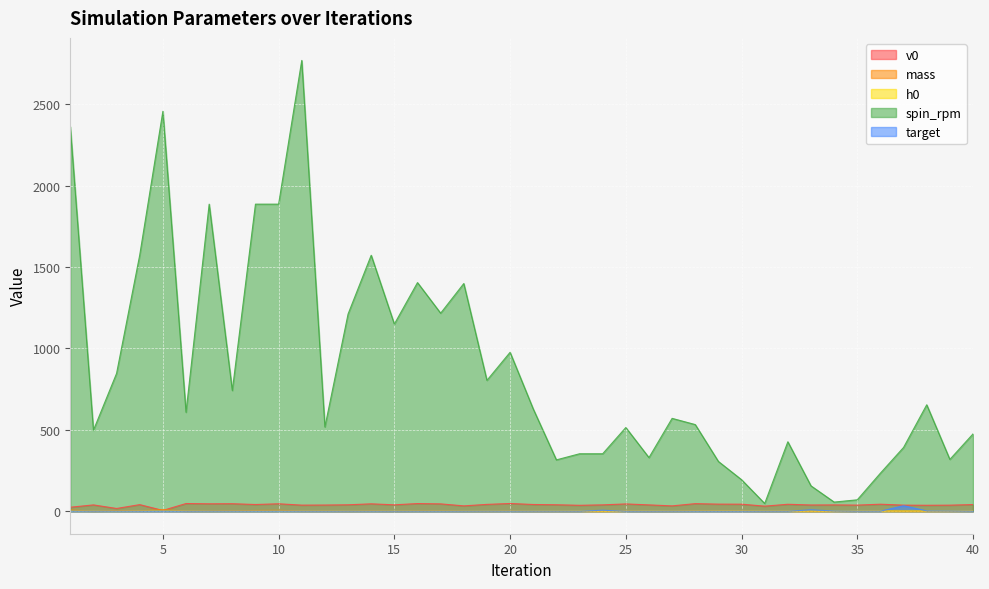

Which series has the largest range (max minus min)?

spin_rpm